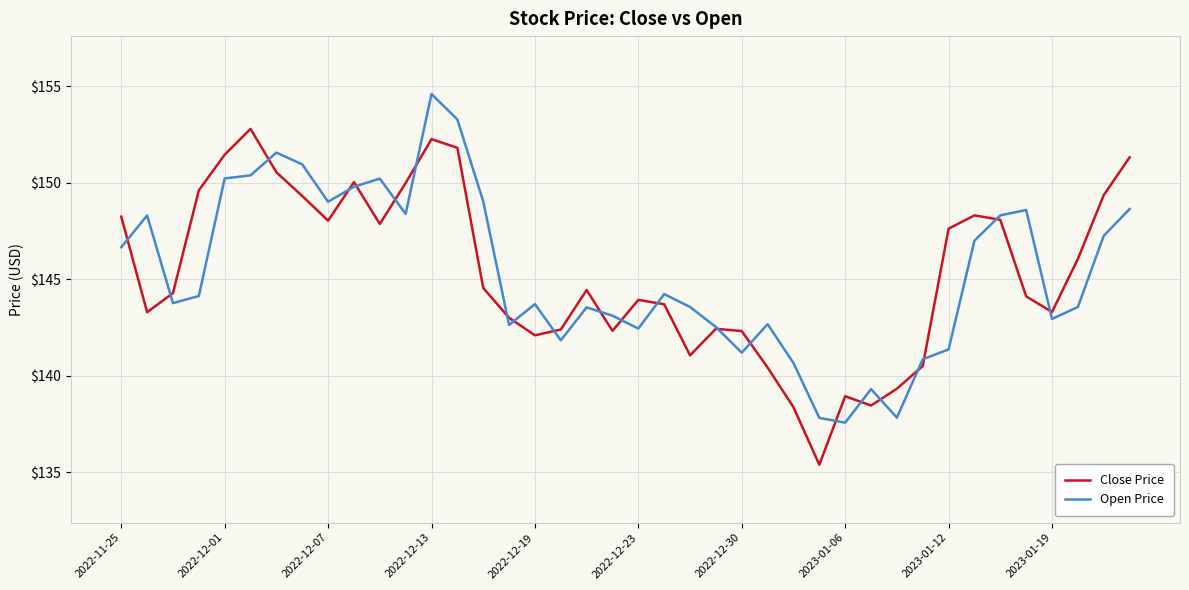

Does the chart have visible grid lines?

Yes